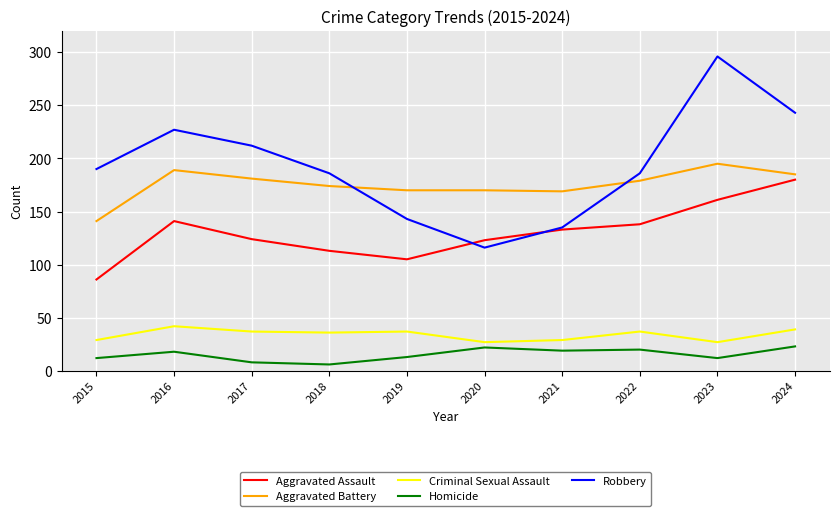

Between 2015 and 2018, which series saw the biggest shift?

Aggravated Battery